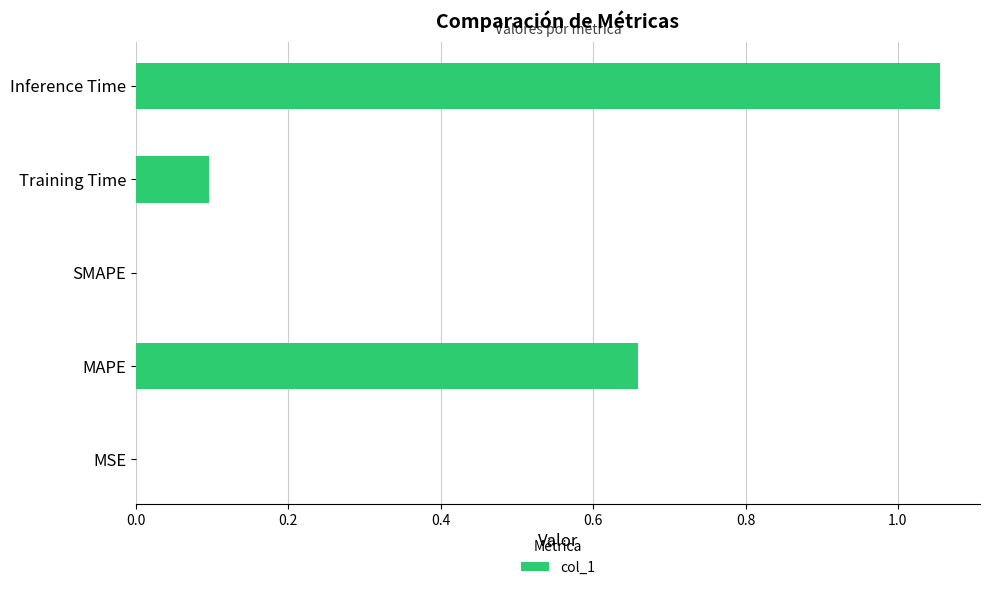

What is the change in value from MAPE to Training Time?

-0.6